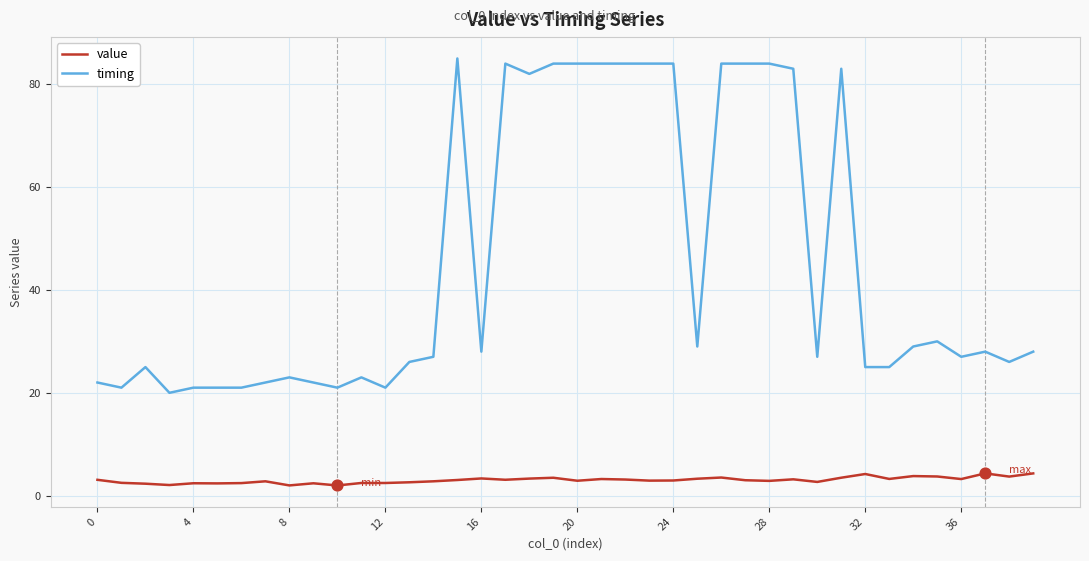

At how many categories does at least one series exceed 43?

14